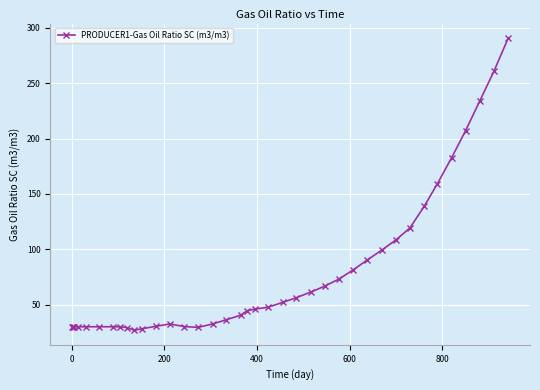

What is the minimum value shown in the chart?

27.0